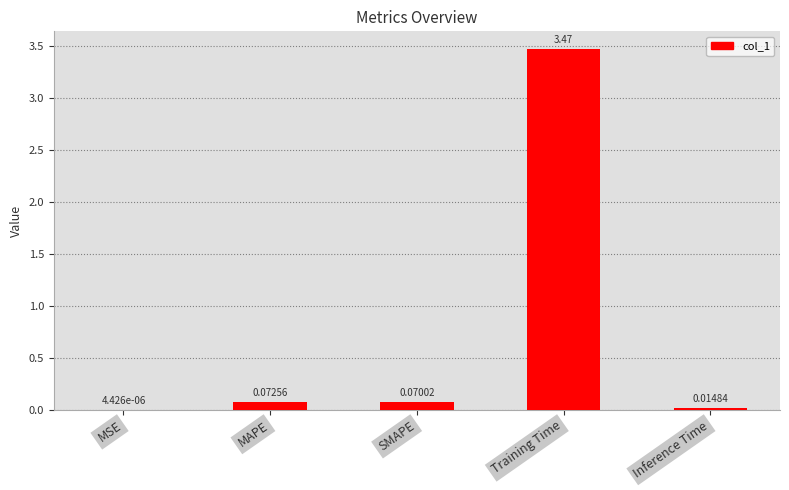

What is the change in value from MSE to Training Time?

+3.5